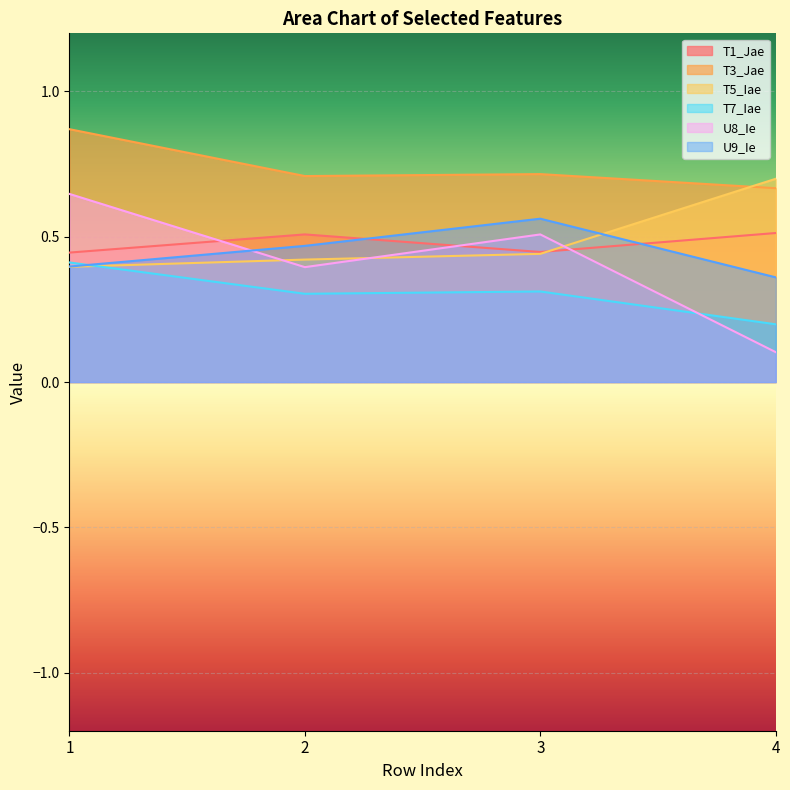

Between 1 and 3, which is larger?

3